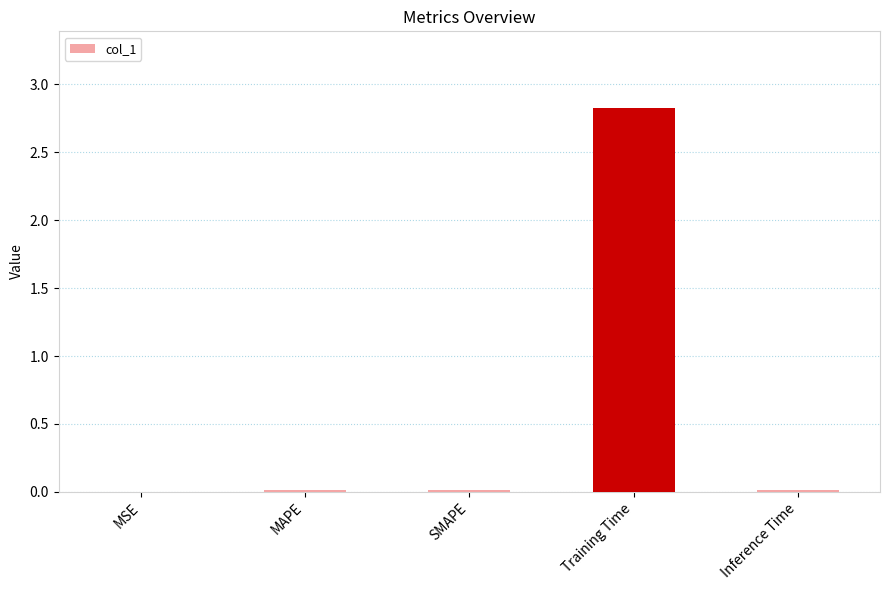

True or false: the data shows 0.0 at MAPE.

True